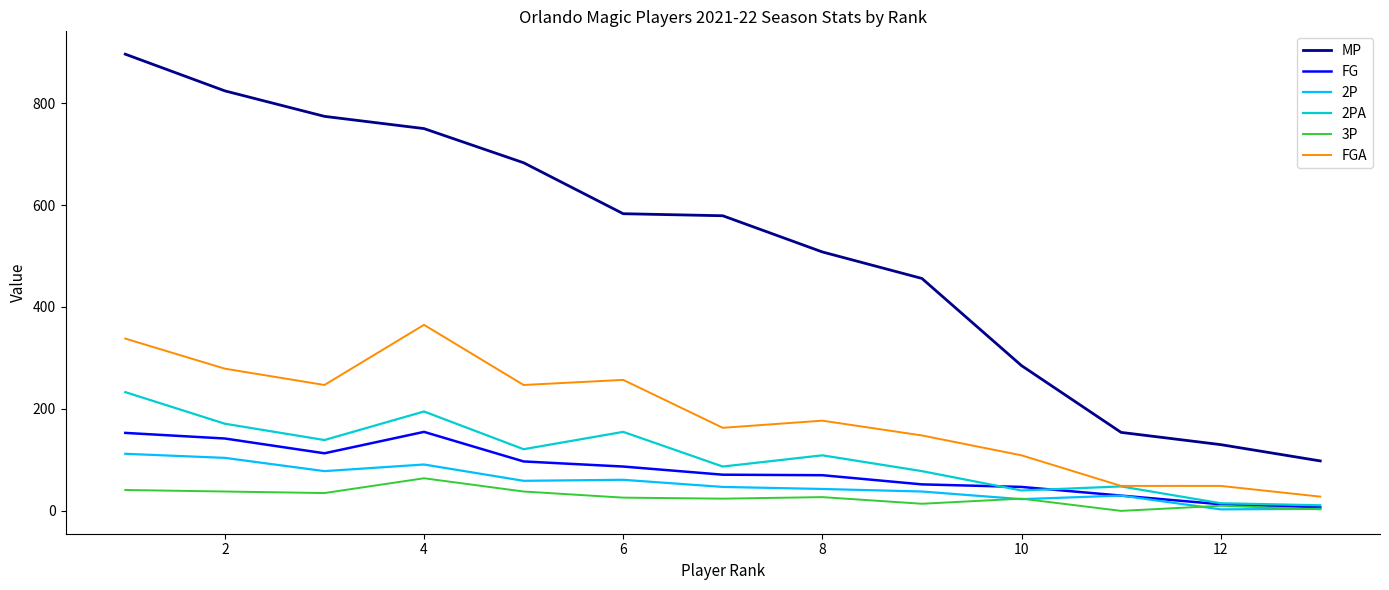

List the series in order of their peak value, highest first.

MP, FGA, 2PA, FG, 2P, 3P